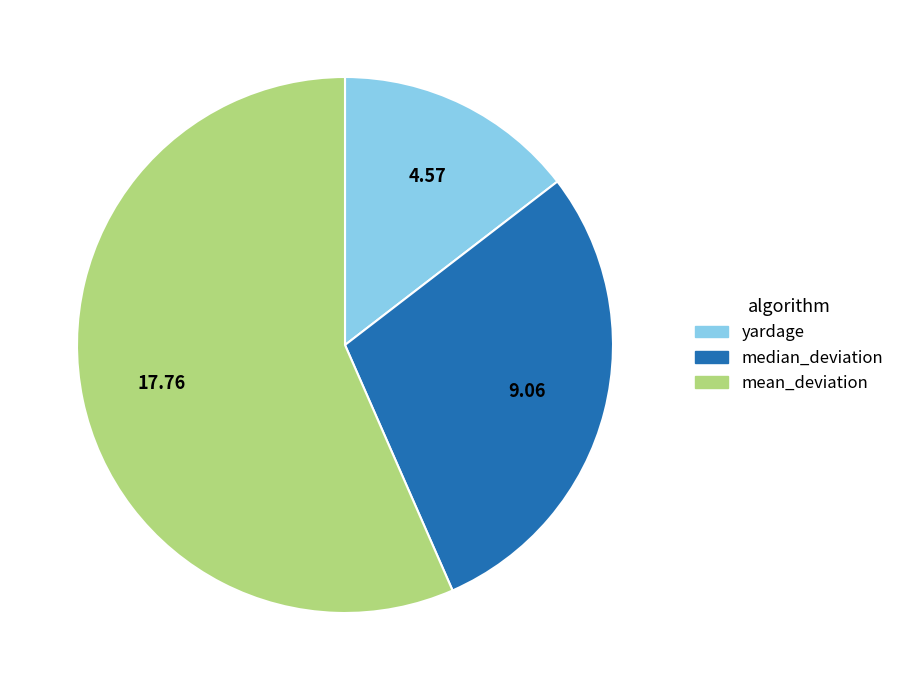

How many slices are in this pie chart?

3